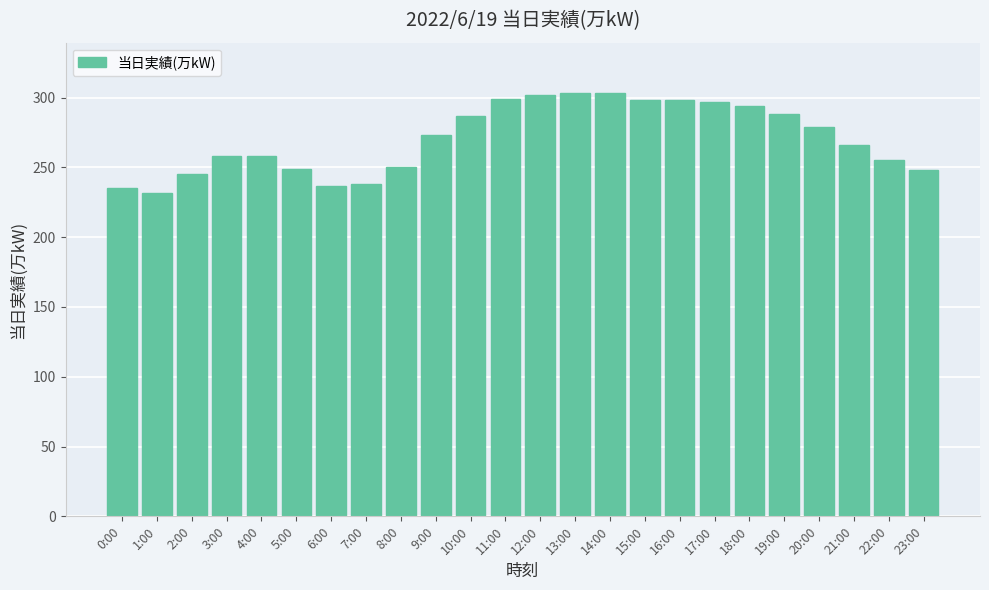

Does the chart contain stacked bars?

No